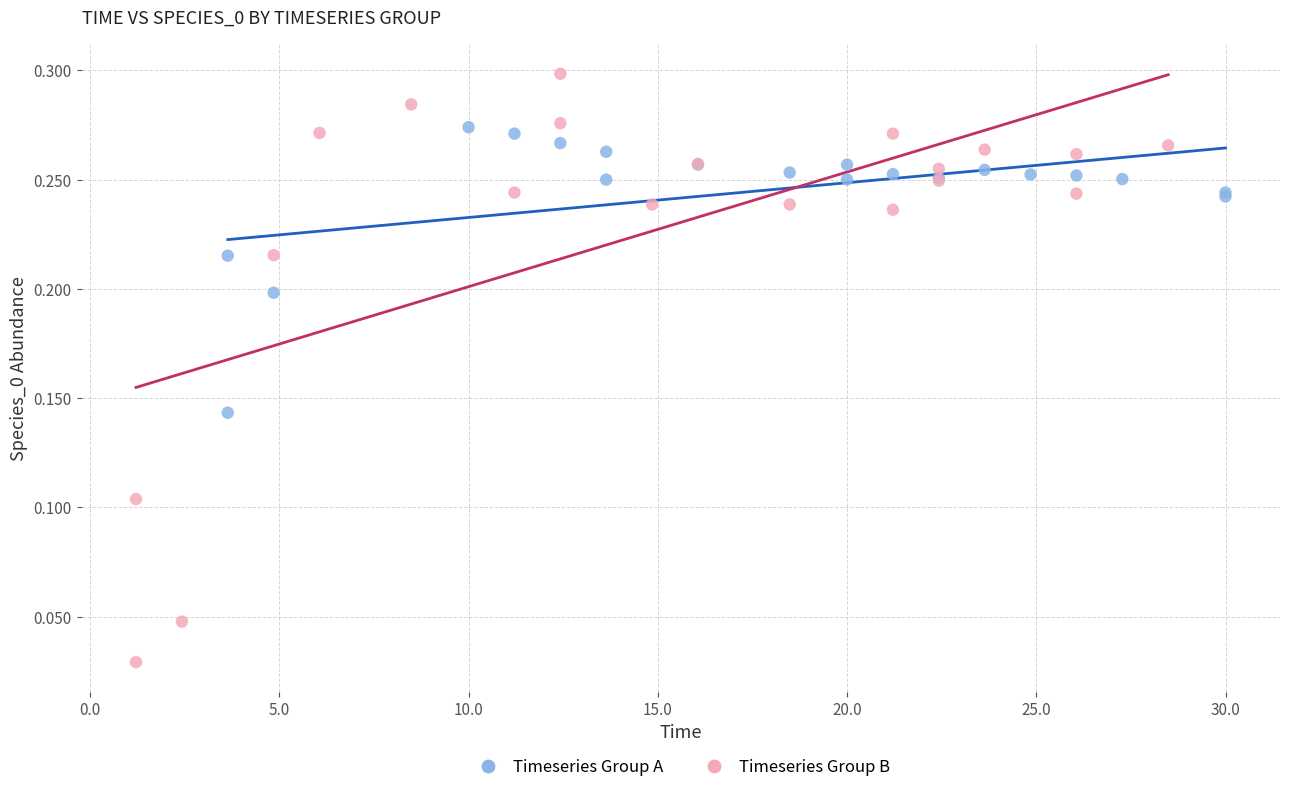

What are all the series names shown in the legend?

Timeseries Group A, Timeseries Group B